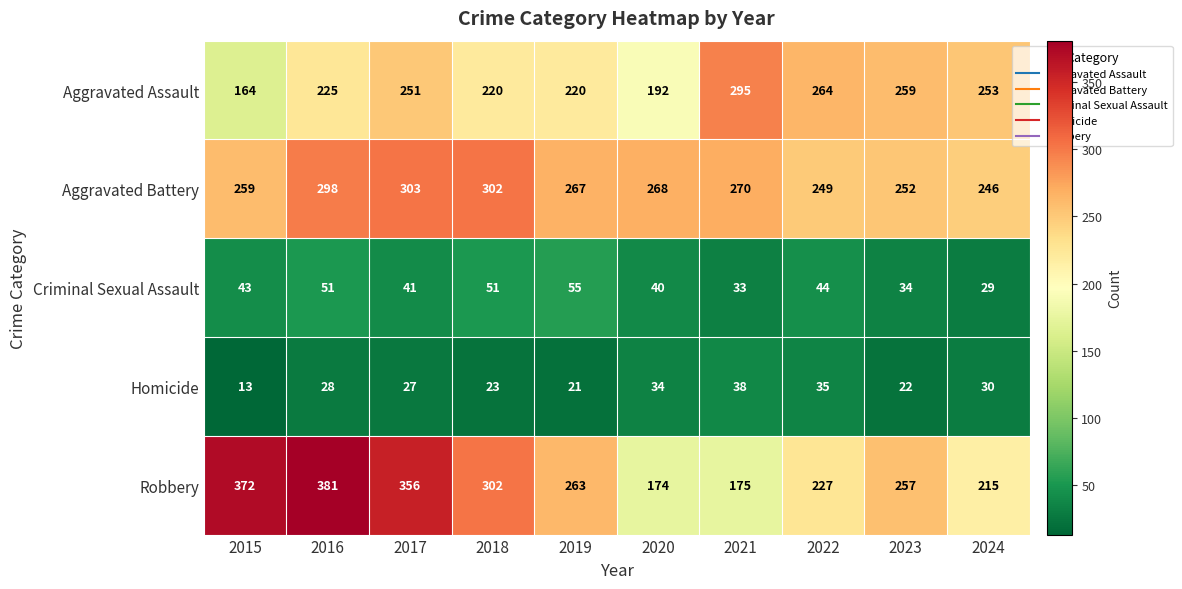

Which category has the highest value across all series?

2016